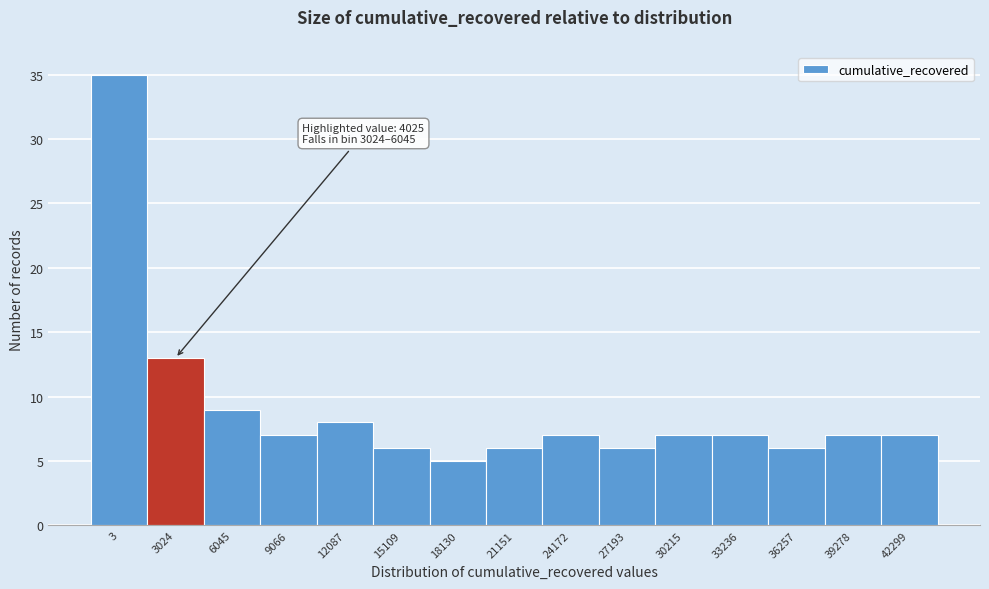

Reading left to right, transcribe all the data shown in this chart.

35	13	9	7	8	6	5	6	7	6	7	7	6	7	7